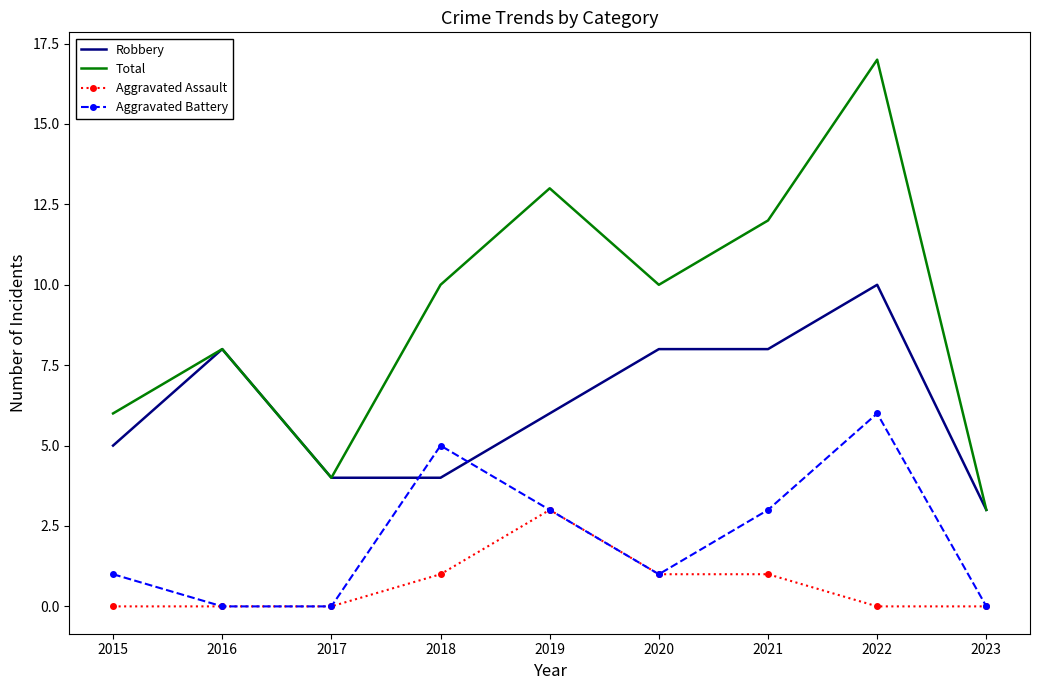

At which category does Total reach its first local peak?

2016